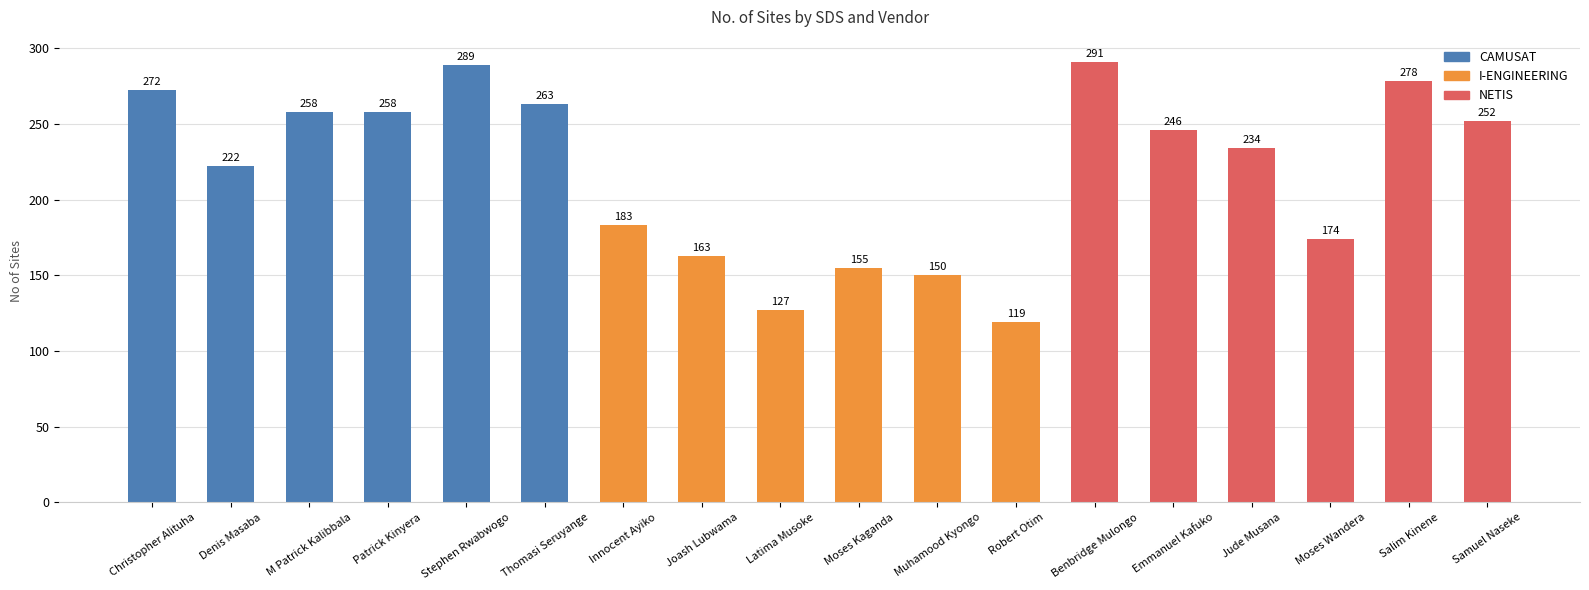

Is it true that the value at Samuel Naseke is 419?

False